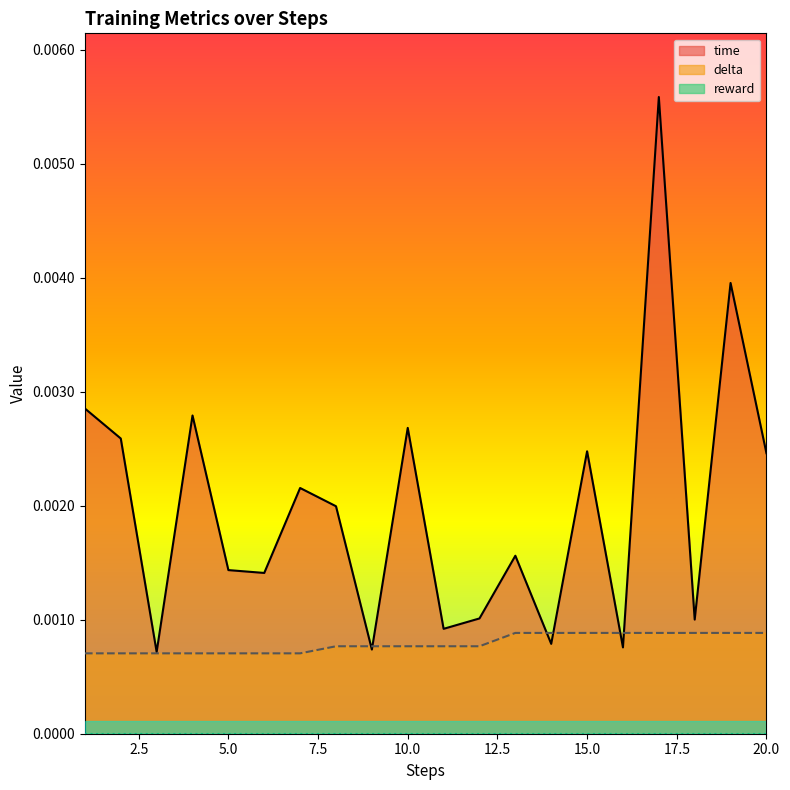

Which series has the largest range (max minus min)?

time